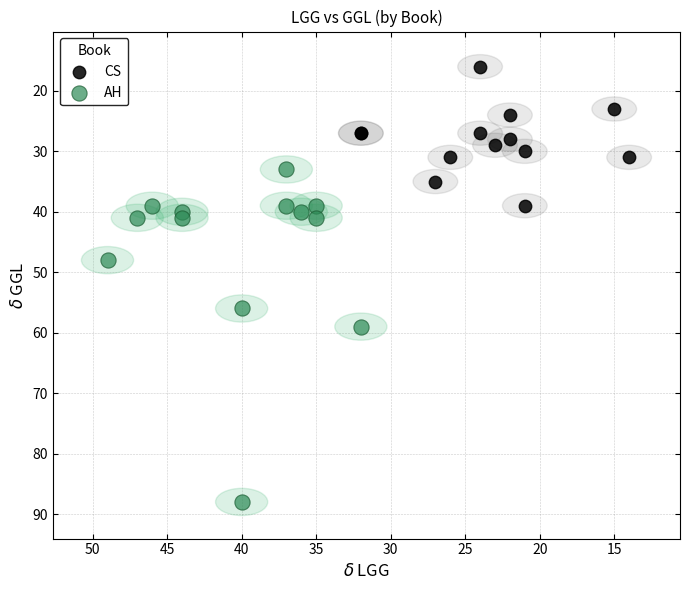

Which series contains the highest Y value?

AH